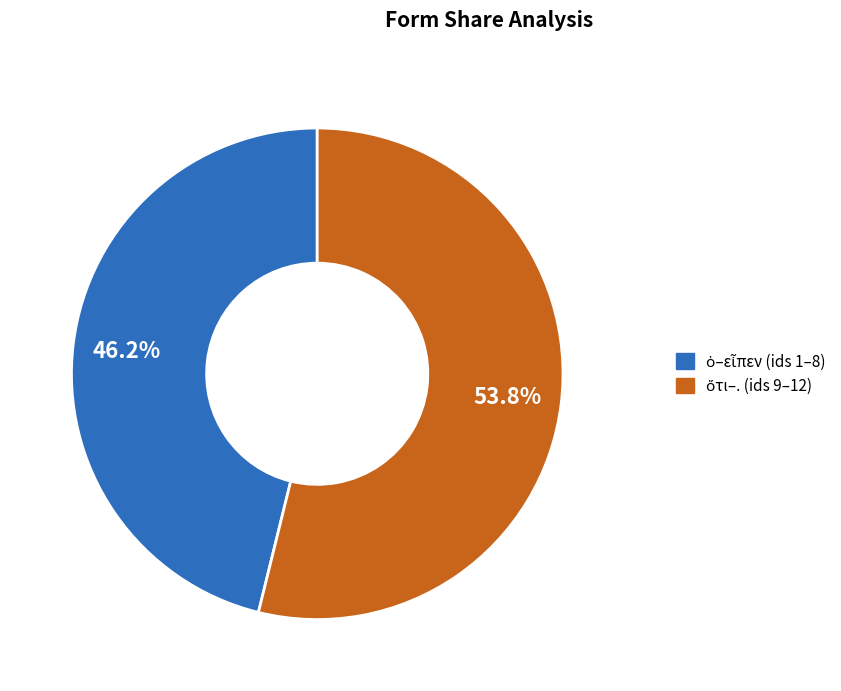

Does any single category account for the majority?

Yes